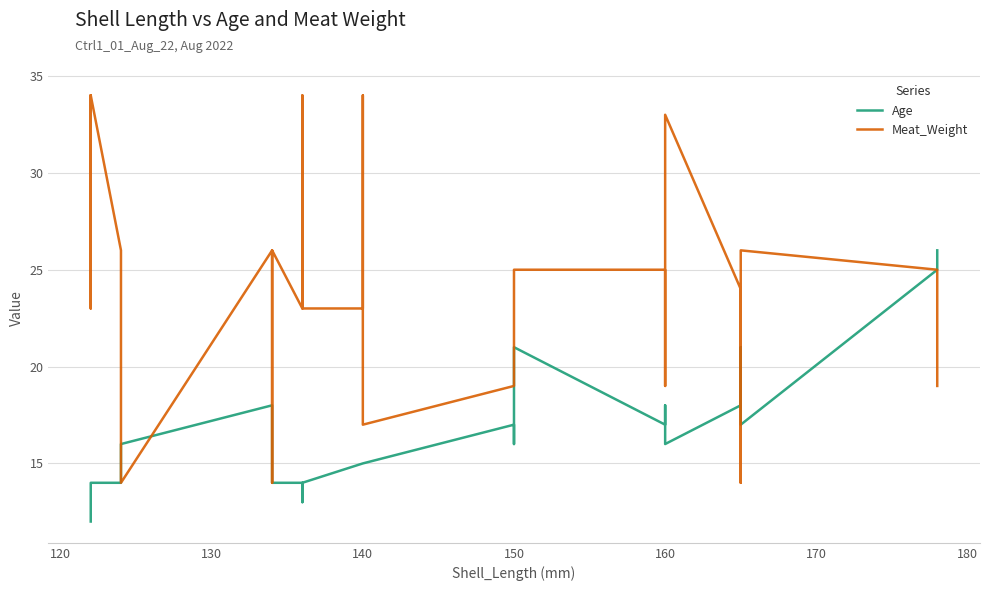

How many distinct data groups are displayed?

2